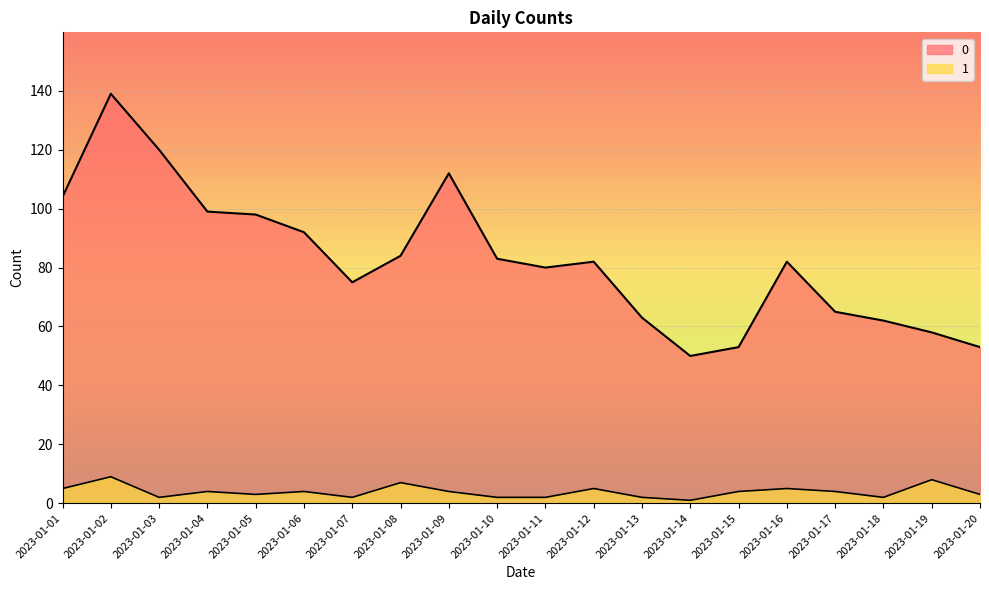

True or false: 0 has more than 2 interior local peaks.

True